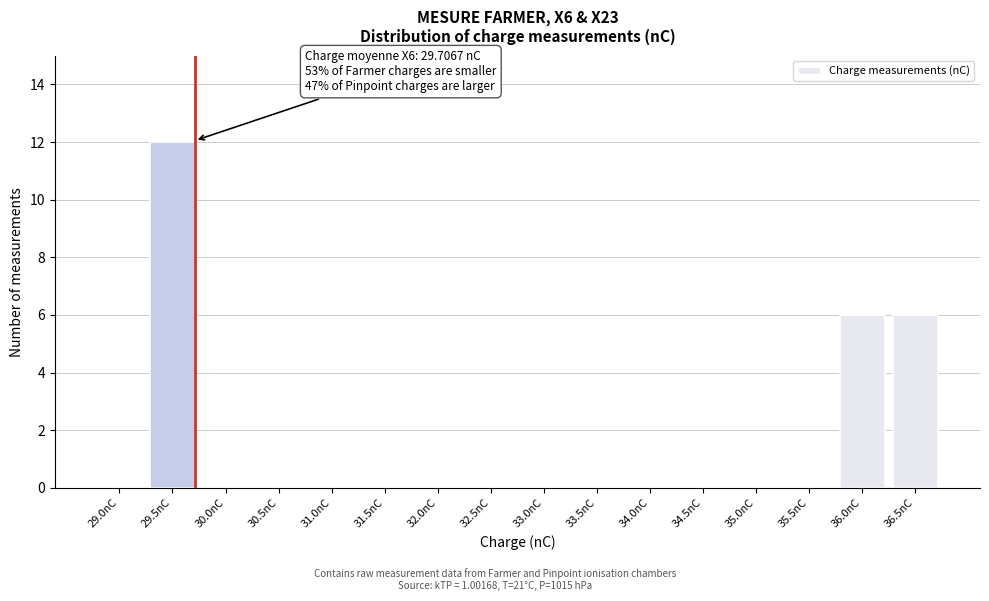

Reading left to right, extract all data points from this chart.

29.0nC=0	29.5nC=12	30.0nC=0	30.5nC=0	31.0nC=0	31.5nC=0	32.0nC=0	32.5nC=0	33.0nC=0	33.5nC=0	34.0nC=0	34.5nC=0	35.0nC=0	35.5nC=0	36.0nC=6	36.5nC=6